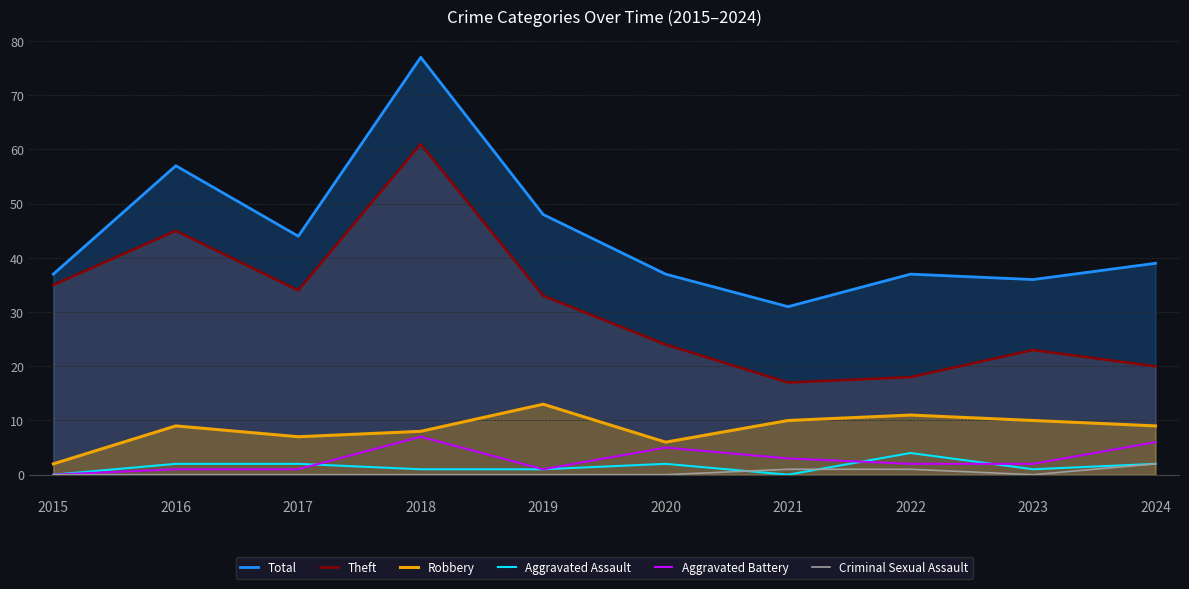

How many series are shown in this chart?

6